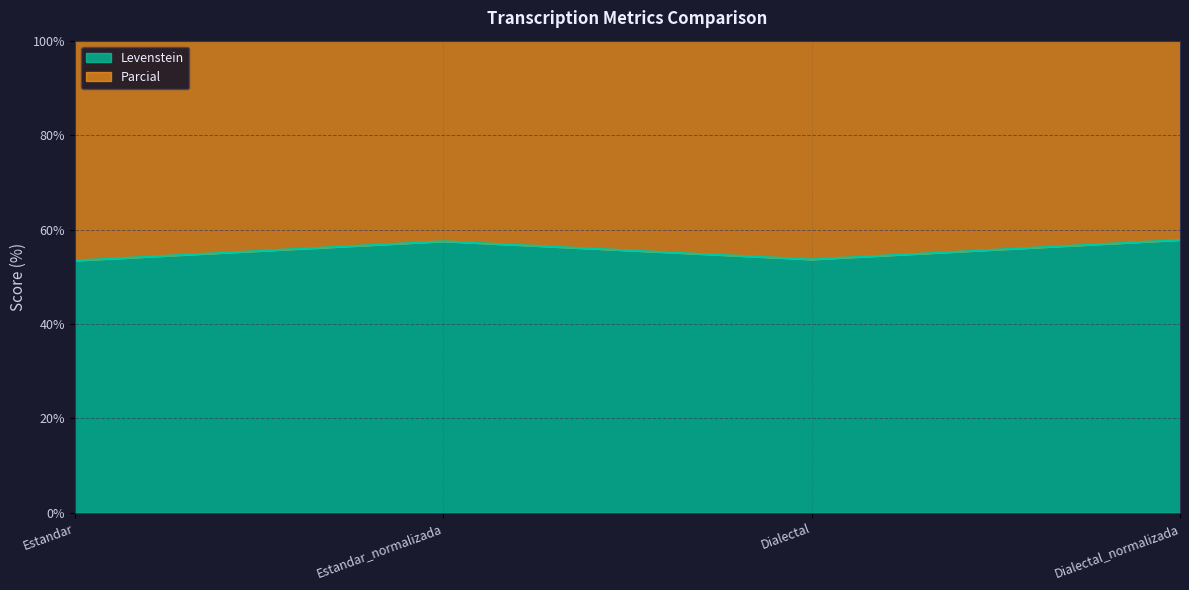

Reading left to right, list all the values displayed in this chart.

Levenstein: Estandar=53.4	Estandar_normalizada=57.5	Dialectal=53.7	Dialectal_normalizada=57.8
Parcial: Estandar=121.3	Estandar_normalizada=130.0	Dialectal=122.1	Dialectal_normalizada=130.3